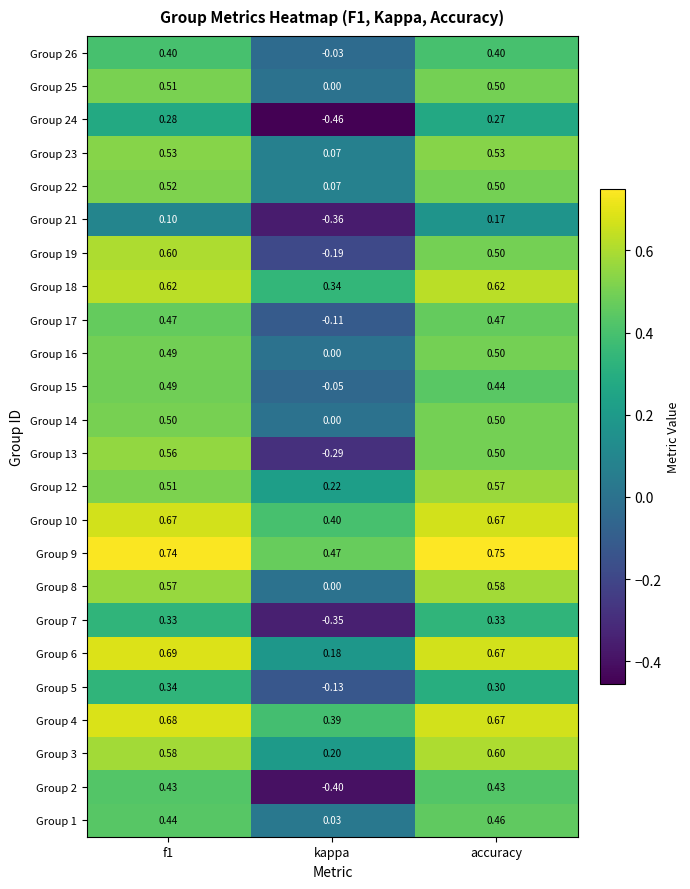

Which category has the highest value across all series?

accuracy